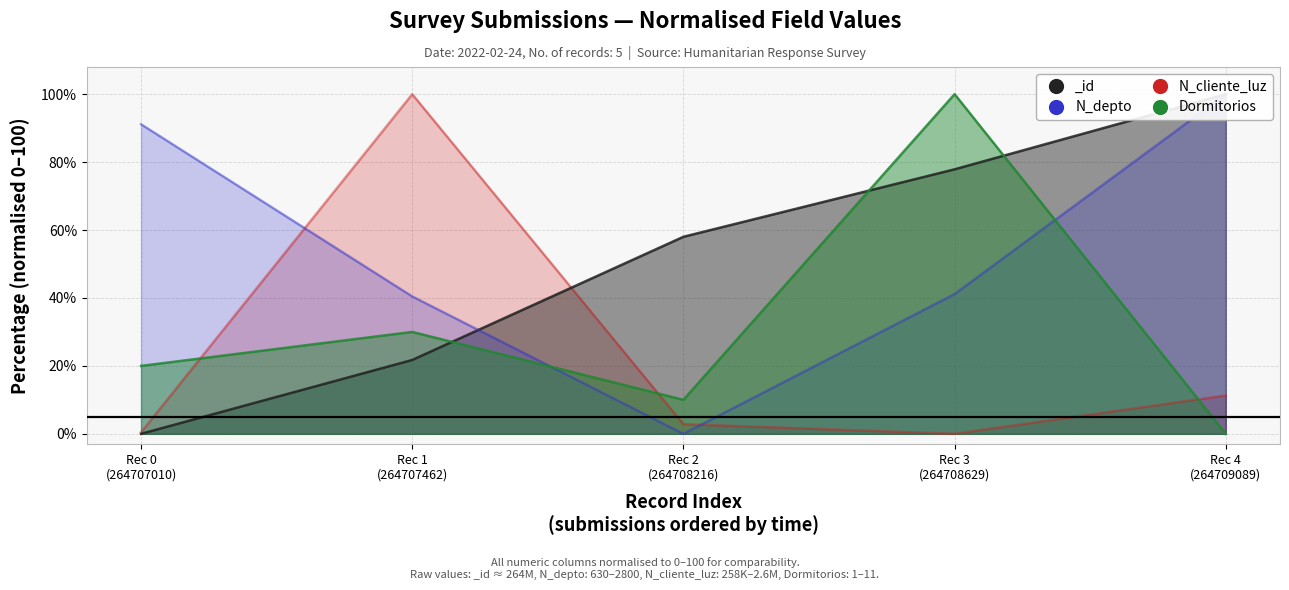

True or false: _id and N_depto intersect in this chart.

True